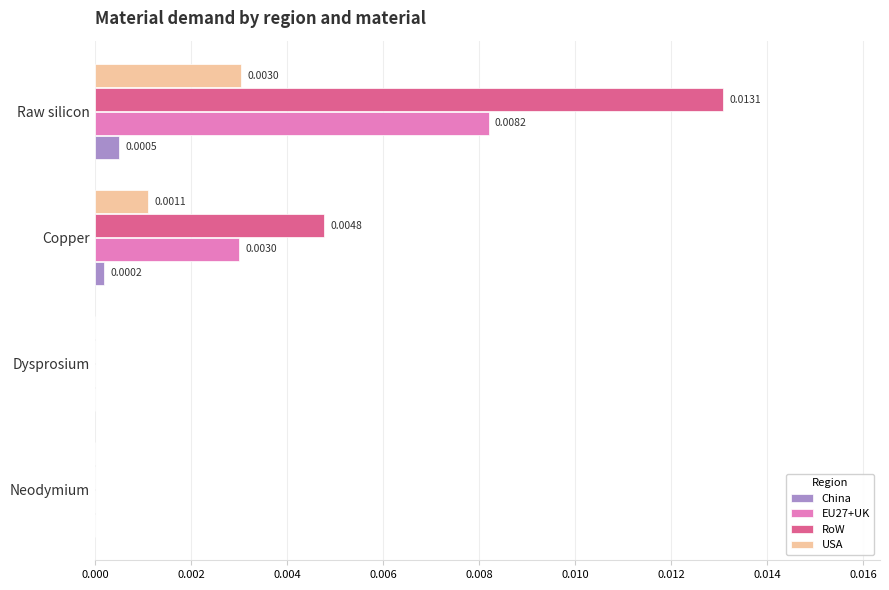

Which series changed the most between Copper and Raw silicon?

RoW